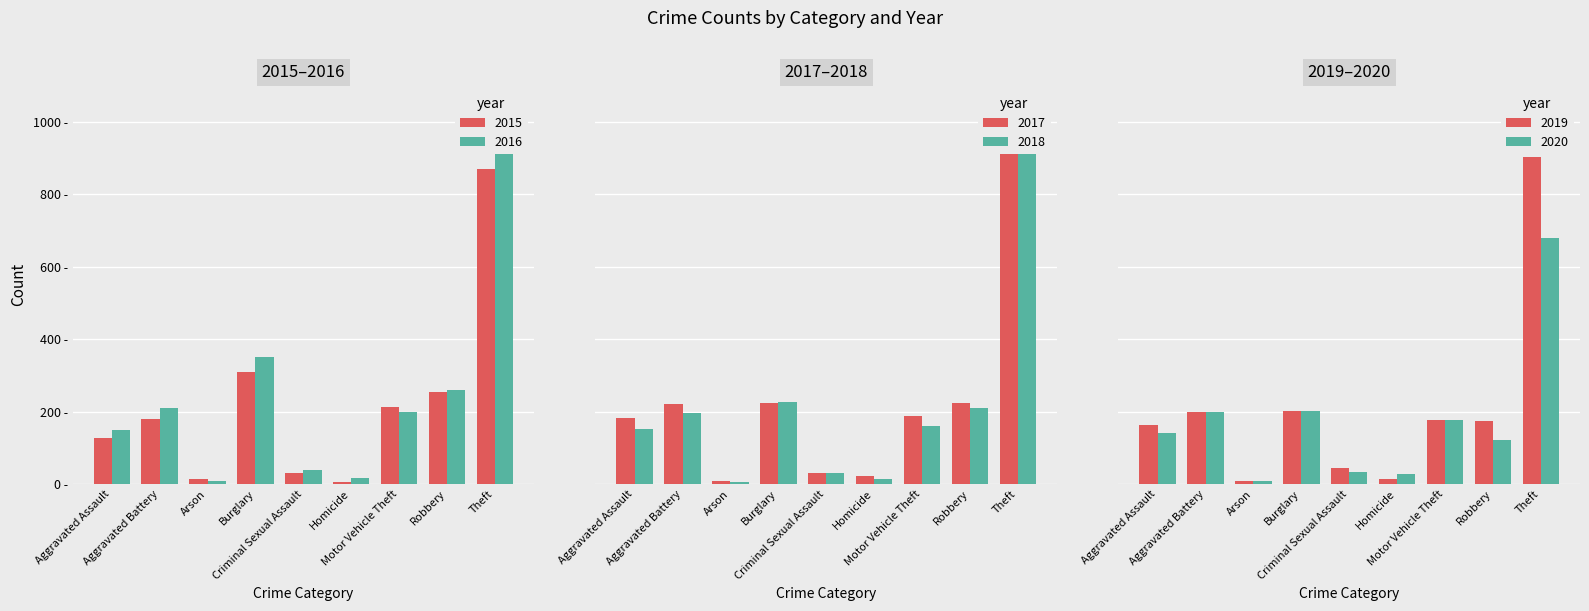

What is the label of the 2nd bar from the right?

Robbery